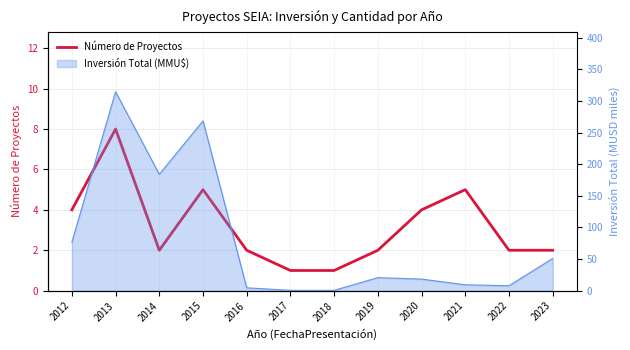

Does the chart display data point markers on the line(s)?

No